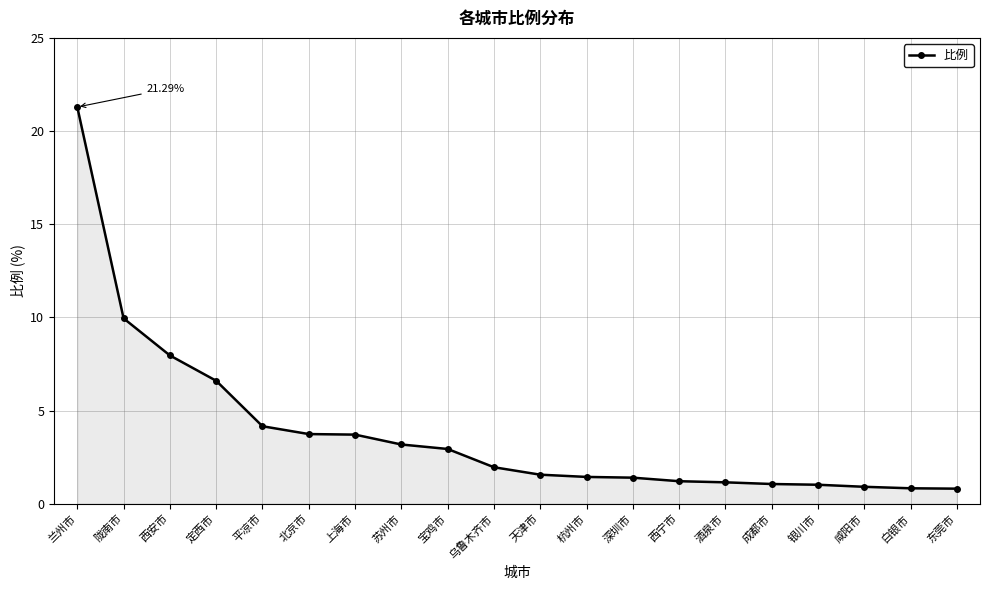

What is the difference between the values at 白银市 and 西安市?

7.1